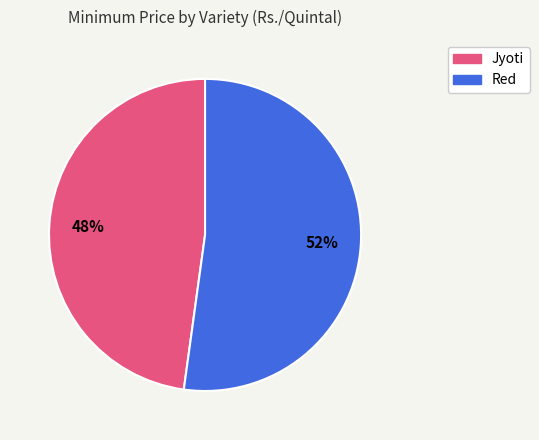

Rank the categories by value from highest to lowest.

Red, Jyoti